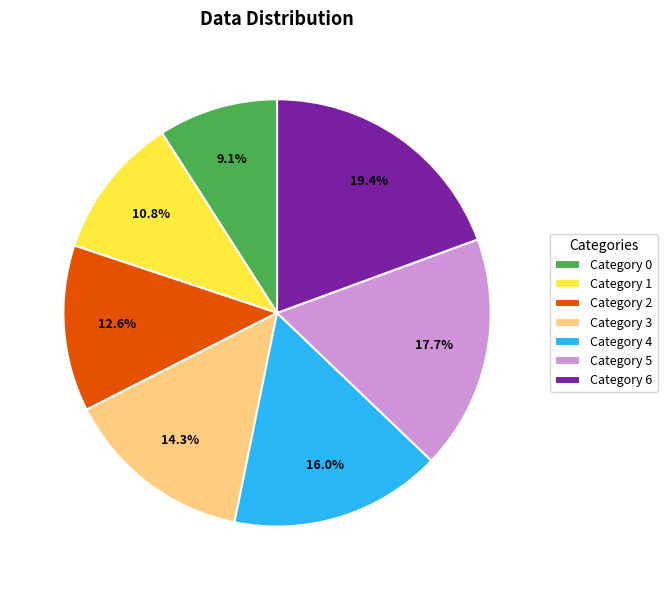

What percentage is NOT represented by Category 0?

90.9%